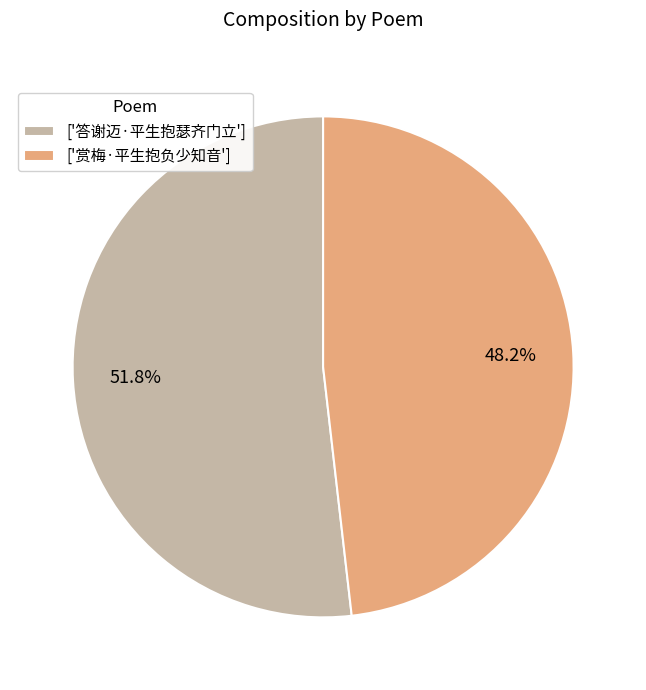

How many slices are in this pie chart?

2